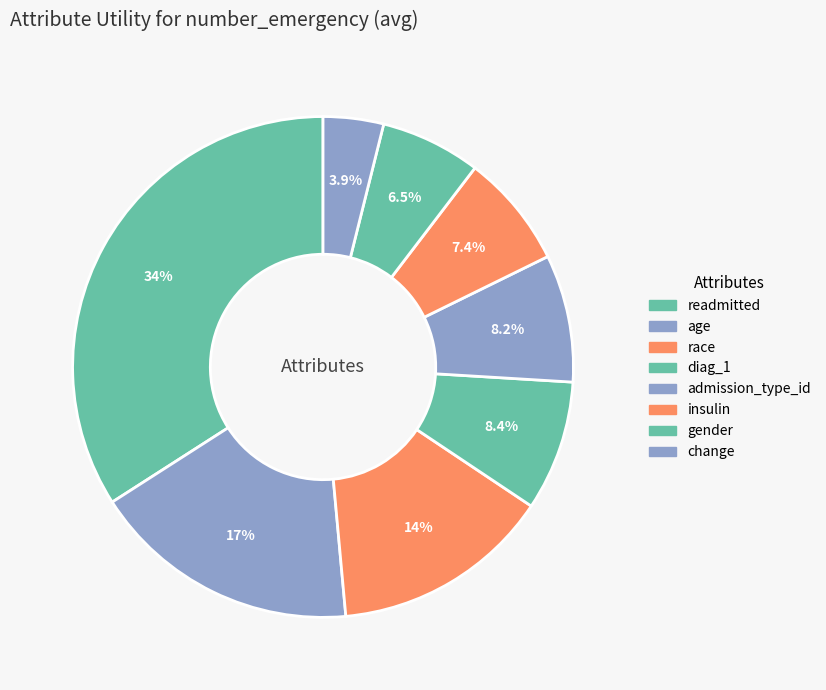

Does any single category account for the majority?

No